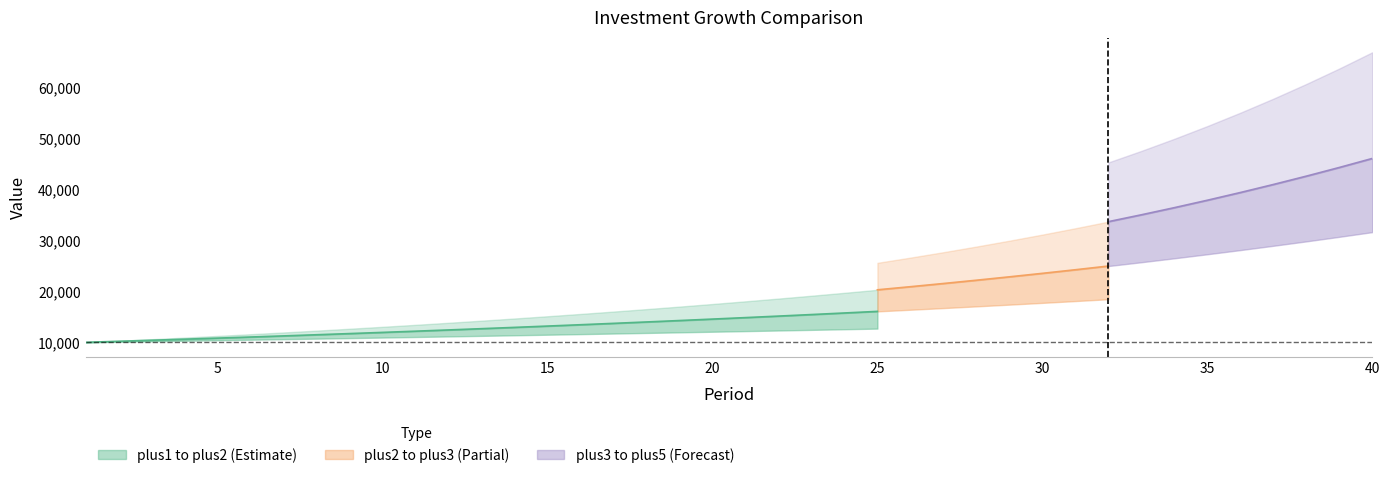

True or false: plus4 has a value of 42680.9 at 38.

True